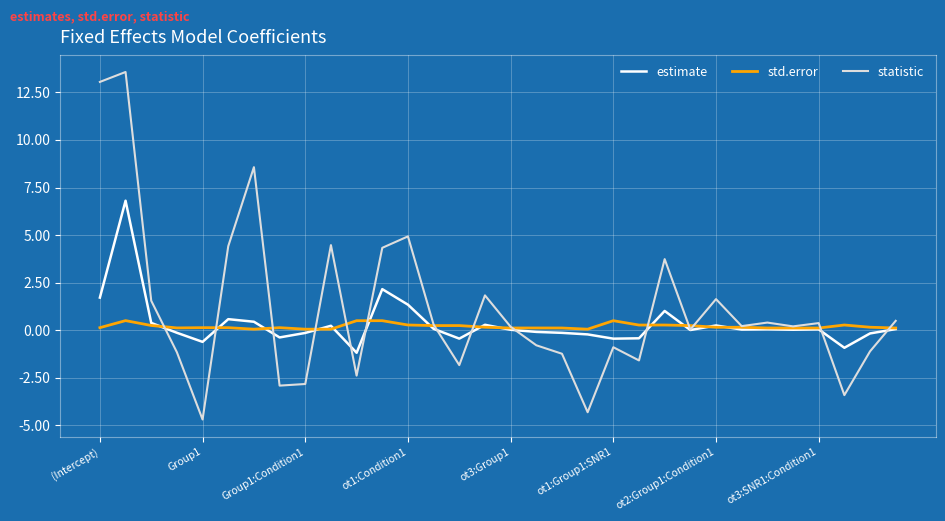

Which series has the widest spread of values?

statistic